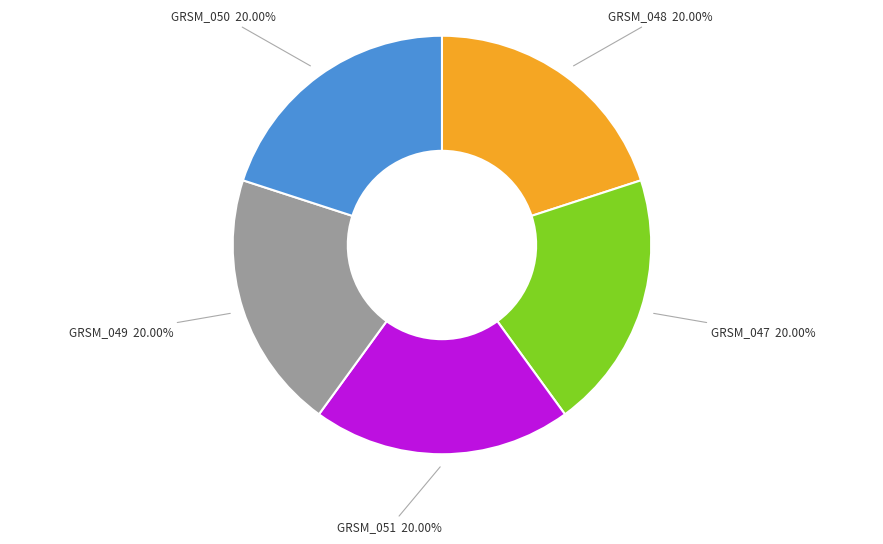

What is the ratio of the value at GRSM_048 to the value at GRSM_047?

1.0